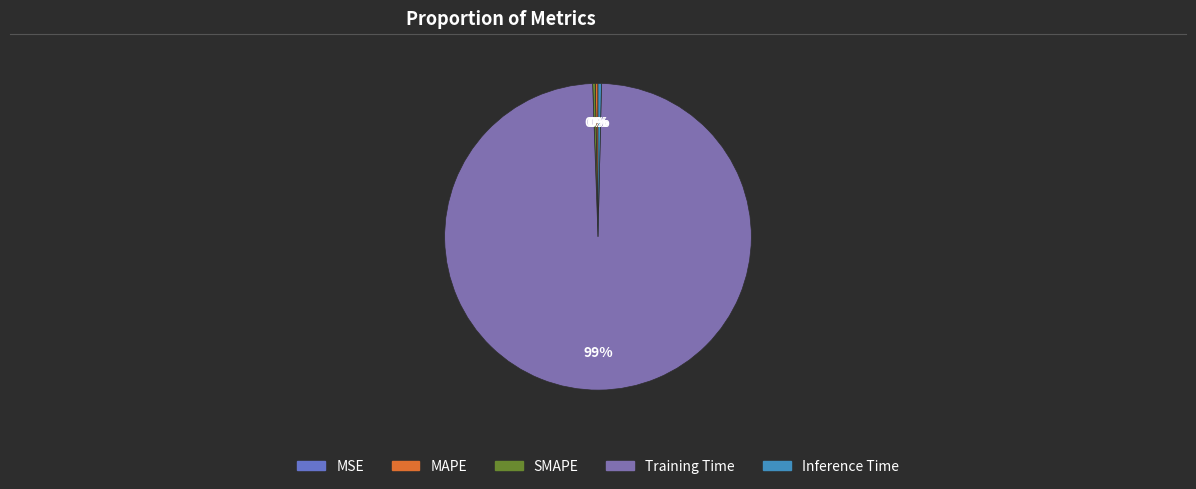

How much of the chart is everything except Training Time?

0.9%